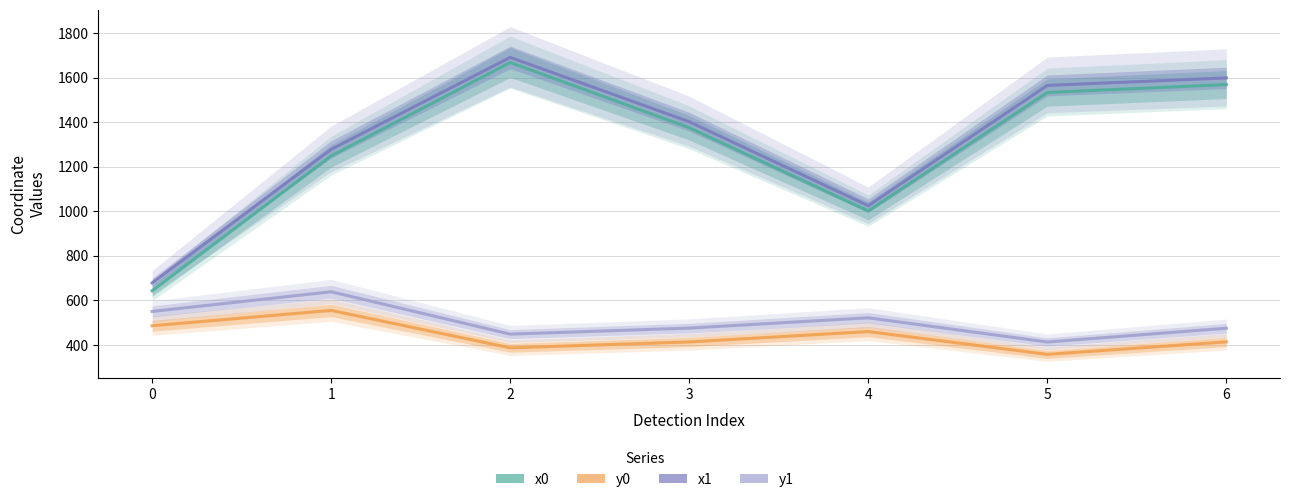

How many distinct data groups are displayed?

4